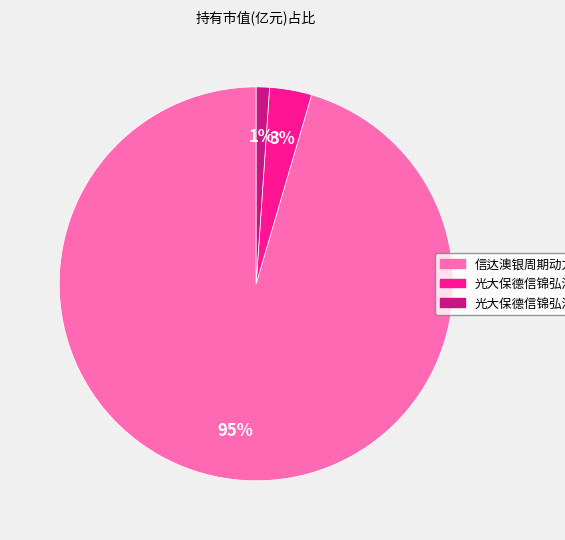

What percentage is the 光大保德信锦弘混合C slice, to the nearest percent?

1%